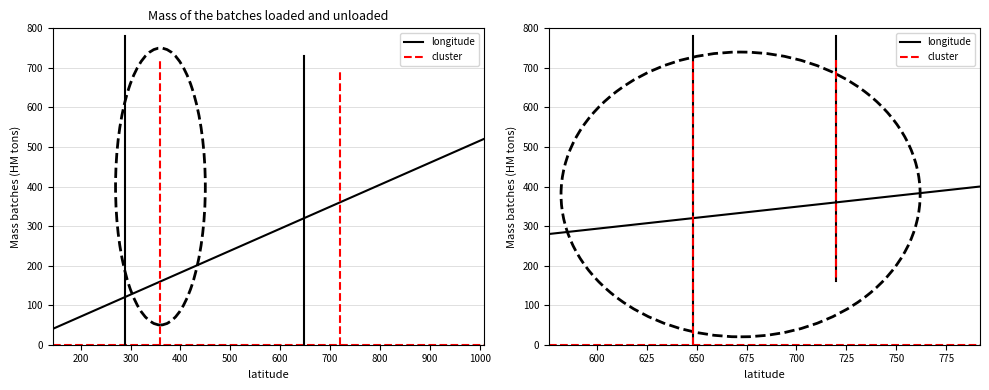

Between 400 and 300, which is larger?

400